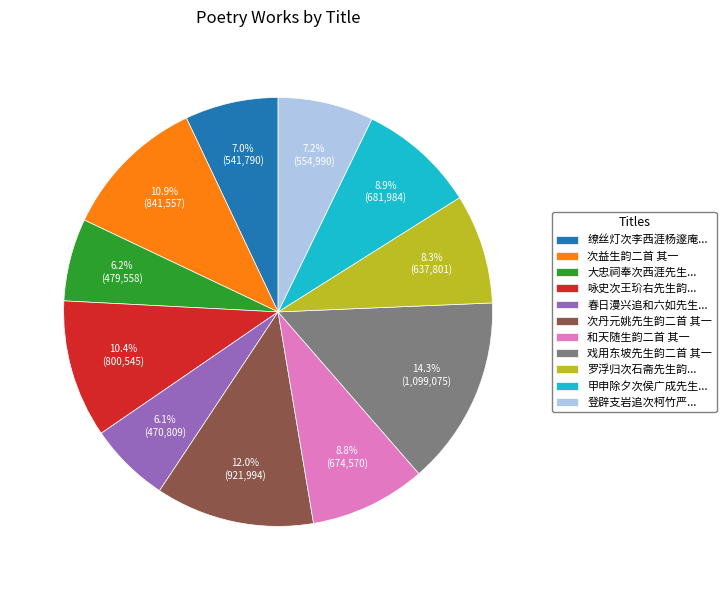

How many segments does this pie chart have?

11